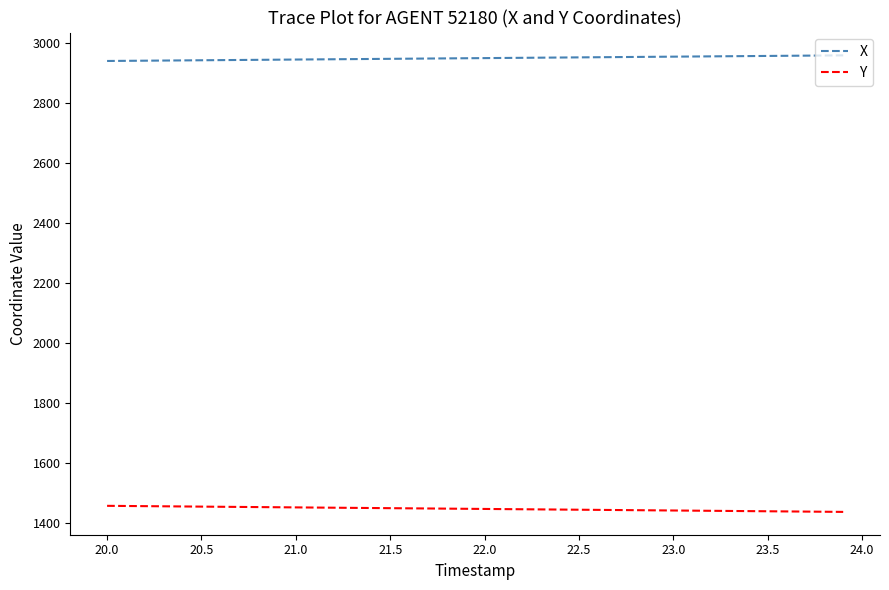

True or false: Y and X cross at least once.

False